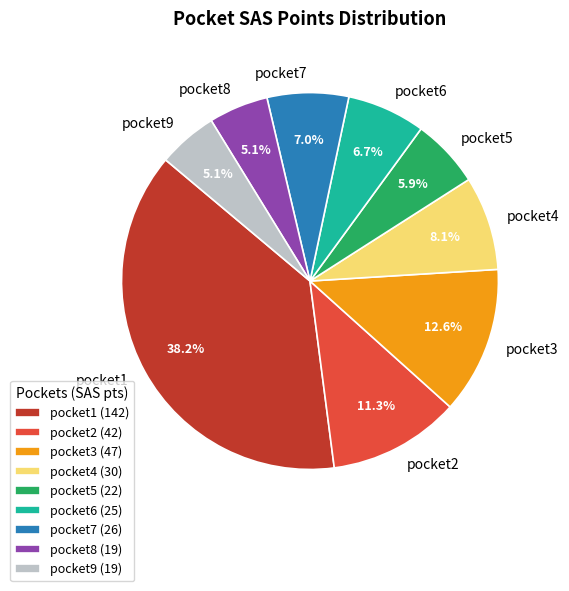

Combined, what portion of the pie is pocket9 and pocket3?

17.7%